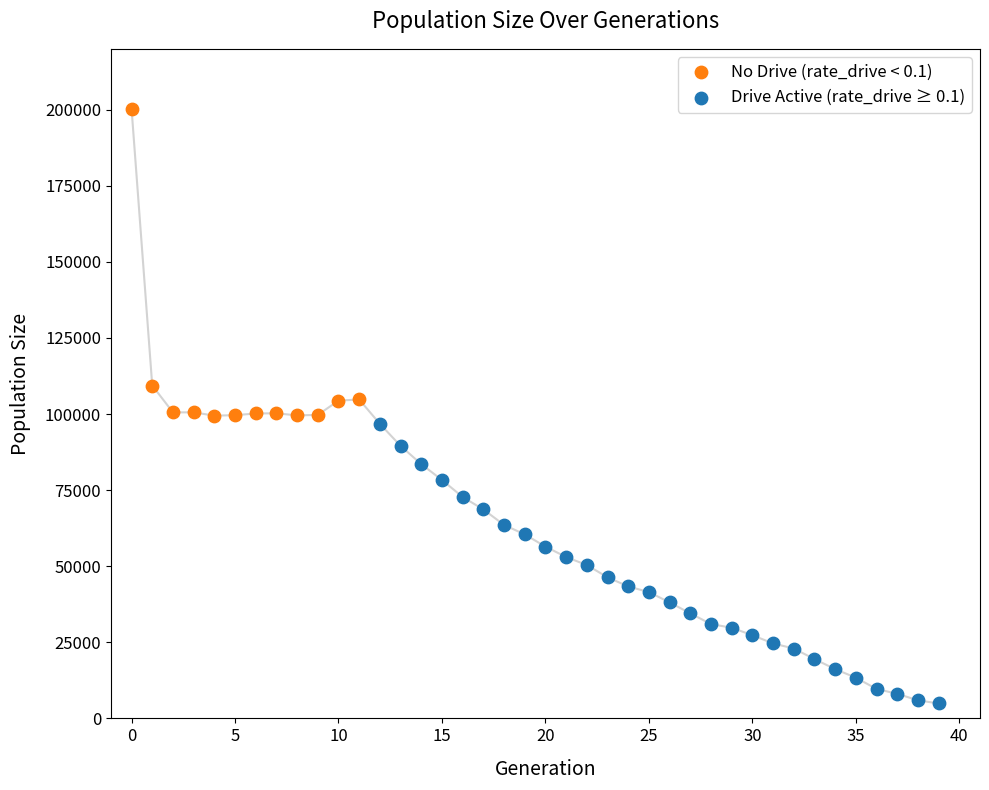

What are all the series names shown in the legend?

No Drive (rate_drive < 0.1), Drive Active (rate_drive ≥ 0.1)